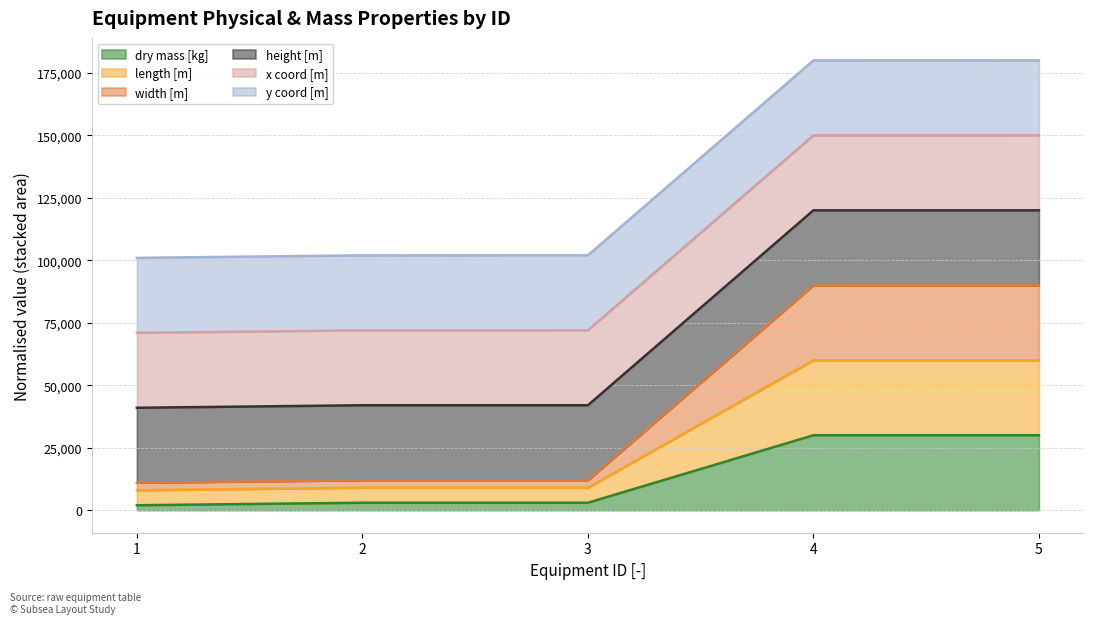

Does the chart display data point markers on the line(s)?

No